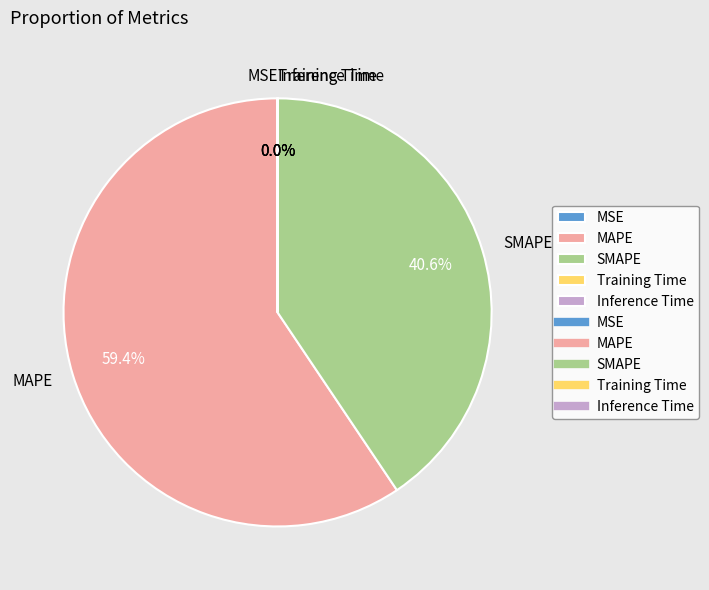

Which category has the biggest portion of the pie?

MAPE